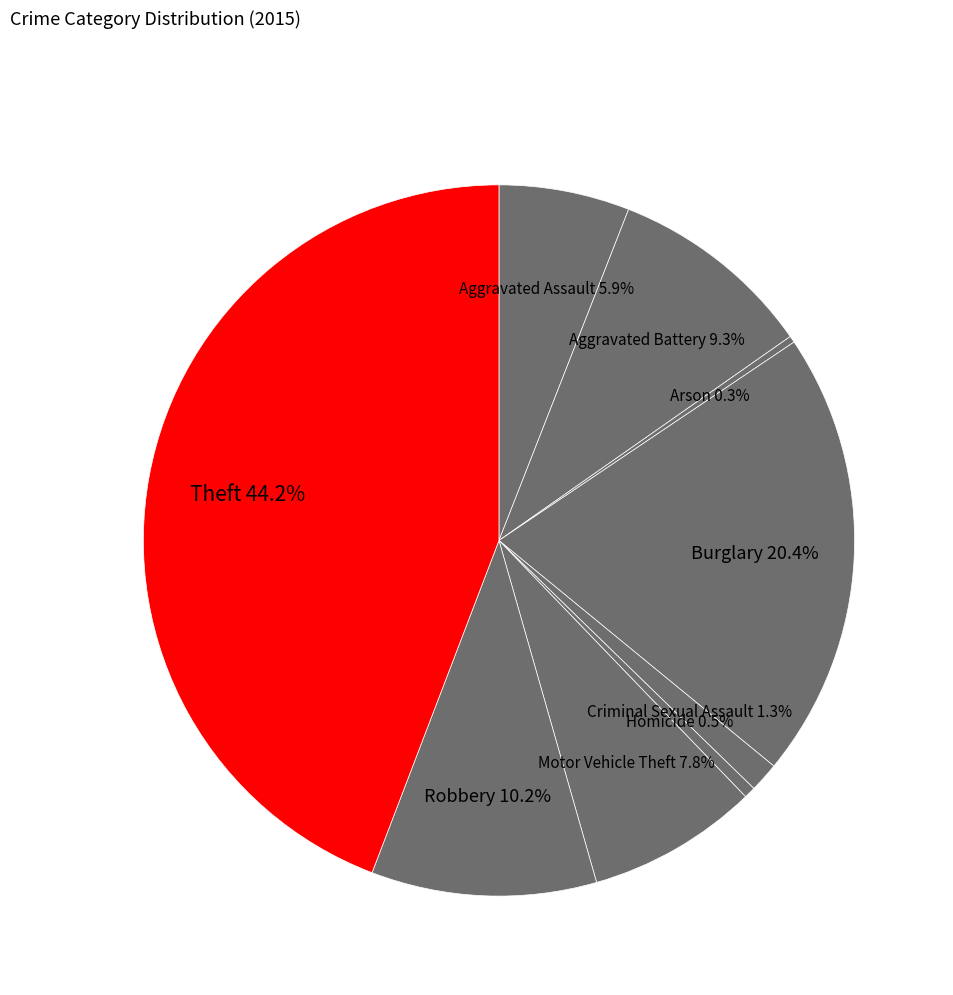

True or false: Theft accounts for 44% of the total.

True